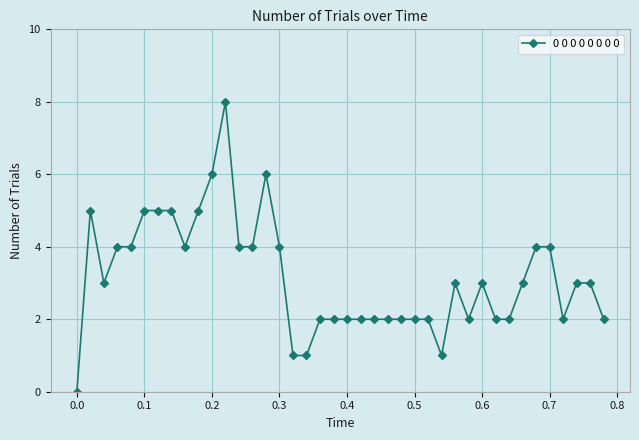

What is the difference between the maximum and second lowest values?

7